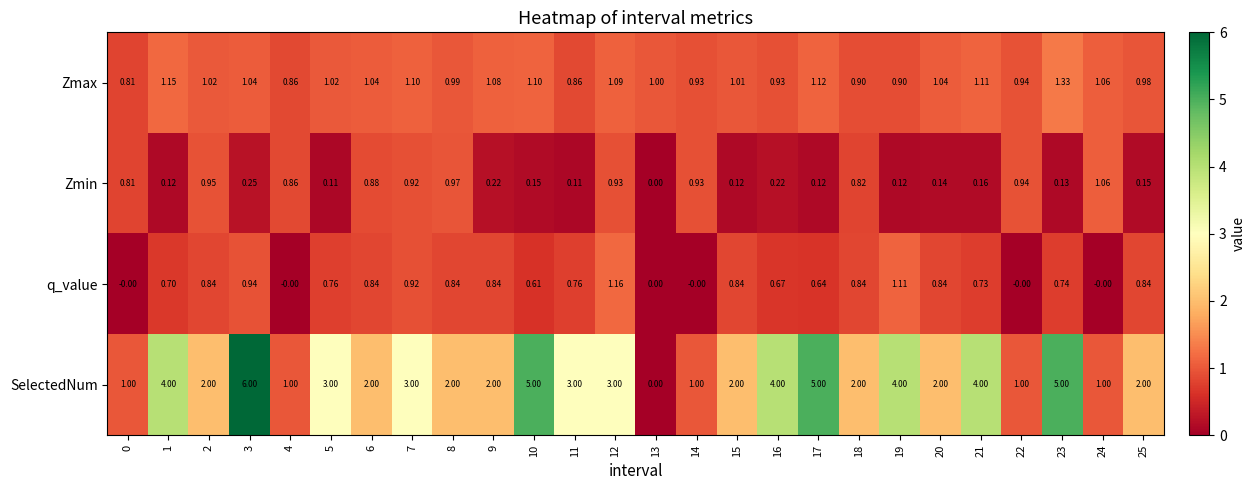

List the series in order of their peak value, lowest first.

Zmin, q_value, Zmax, SelectedNum